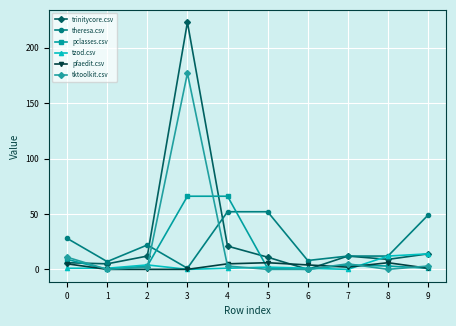

Between 0 and 7, which series saw the biggest shift?

theresa.csv